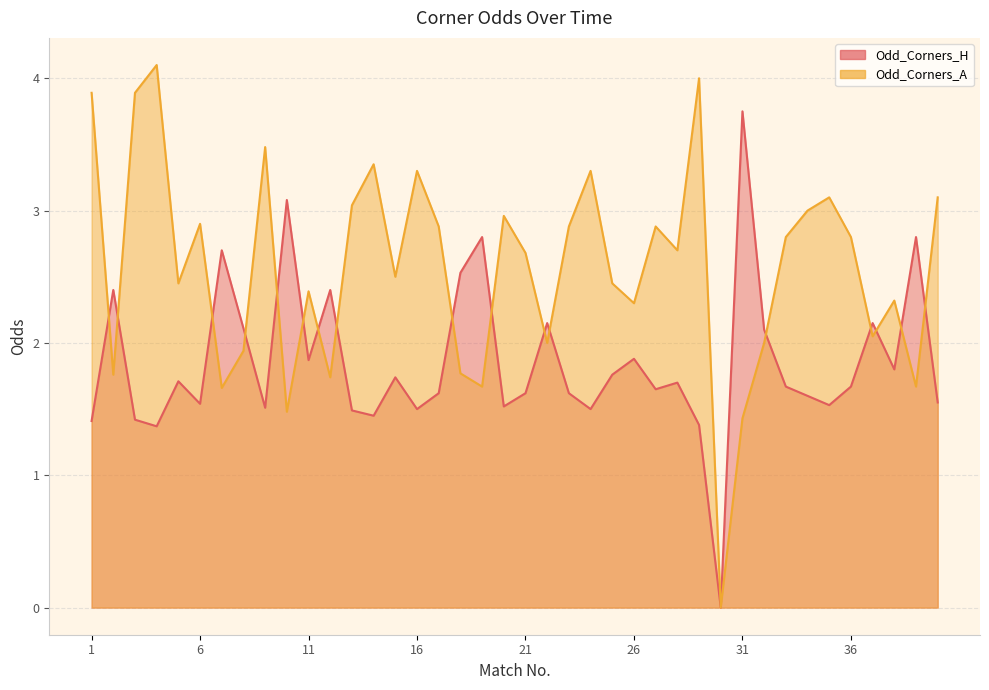

Reading left to right, what are all the values shown in this chart?

Odd_Corners_H: 1=1.4	2=2.4	3=1.4	4=1.4	5=1.7	6=1.5	7=2.7	8=2.1	9=1.5	10=3.1	11=1.9	12=2.4	13=1.5	14=1.4	15=1.7	16=1.5	17=1.6	18=2.5	19=2.8	20=1.5	21=1.6	22=2.1	23=1.6	24=1.5	25=1.8	26=1.9	27=1.6	28=1.7	29=1.4	30=0.0	31=3.8	32=2.1	33=1.7	34=1.6	35=1.5	36=1.7	37=2.1	38=1.8	39=2.8	40=1.6
Odd_Corners_A: 1=3.9	2=1.8	3=3.9	4=4.1	5=2.5	6=2.9	7=1.7	8=1.9	9=3.5	10=1.5	11=2.4	12=1.7	13=3.0	14=3.4	15=2.5	16=3.3	17=2.9	18=1.8	19=1.7	20=3.0	21=2.7	22=2.0	23=2.9	24=3.3	25=2.5	26=2.3	27=2.9	28=2.7	29=4.0	30=0.0	31=1.4	32=2.0	33=2.8	34=3.0	35=3.1	36=2.8	37=2.0	38=2.3	39=1.7	40=3.1